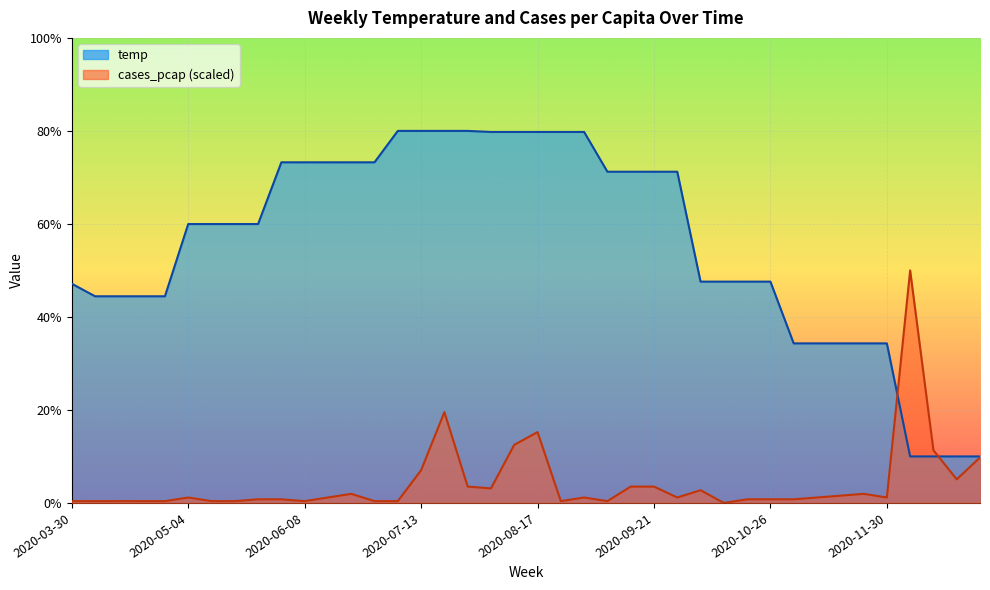

The value of temp at 2020-11-16 is 10.6. True or false?

False